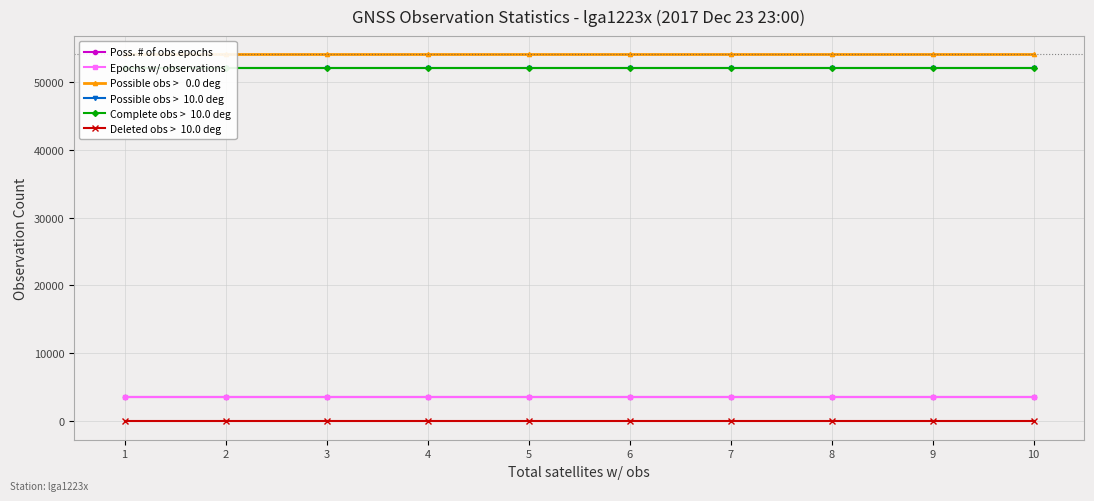

The value of Deleted obs >  10.0 deg at 9 is 0. True or false?

True